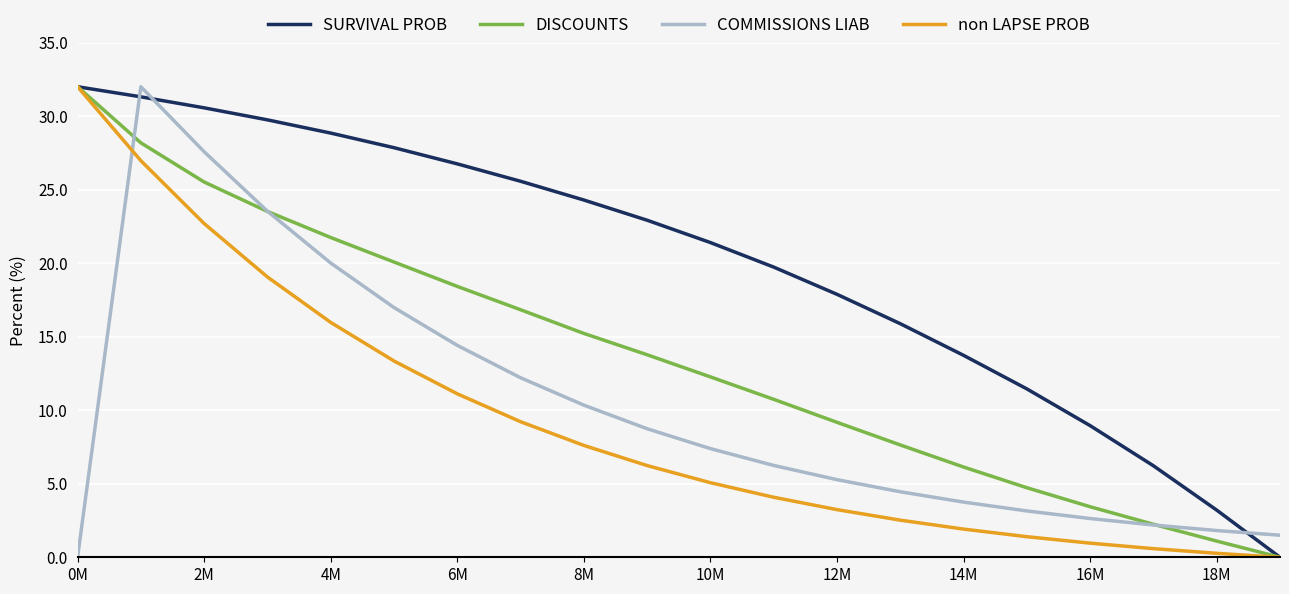

Reading left to right, what are all the values shown in this chart?

SURVIVAL PROB: 32.0	31.3	30.6	29.7	28.8	27.9	26.8	25.6	24.3	22.9	21.4	19.7	17.9	15.9	13.7	11.5	9.0	6.2	3.2	0.0
DISCOUNTS: 32.0	28.2	25.5	23.5	21.7	20.1	18.4	16.8	15.2	13.8	12.3	10.7	9.2	7.6	6.1	4.7	3.4	2.2	1.1	0.0
COMMISSIONS LIAB: 0.0	32.0	27.6	23.5	20.0	17.0	14.4	12.2	10.3	8.7	7.4	6.2	5.3	4.5	3.8	3.2	2.6	2.2	1.8	1.5
non LAPSE PROB: 32.0	27.0	22.7	19.1	16.0	13.3	11.1	9.2	7.6	6.2	5.1	4.1	3.2	2.5	1.9	1.4	1.0	0.6	0.3	0.0